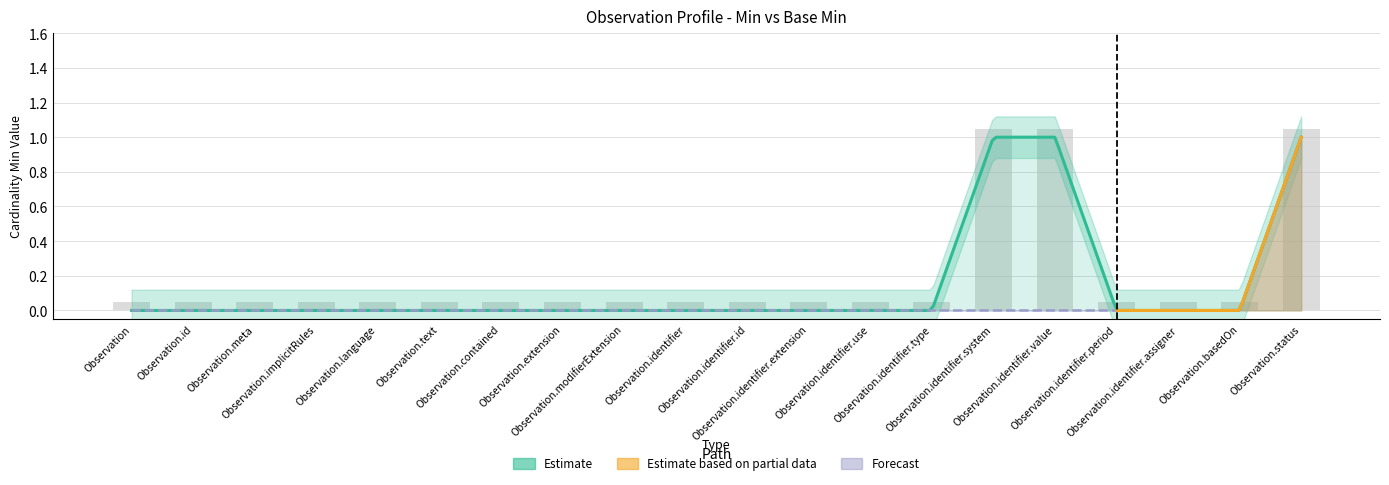

Where is the data nearest to the value 0?

Observation